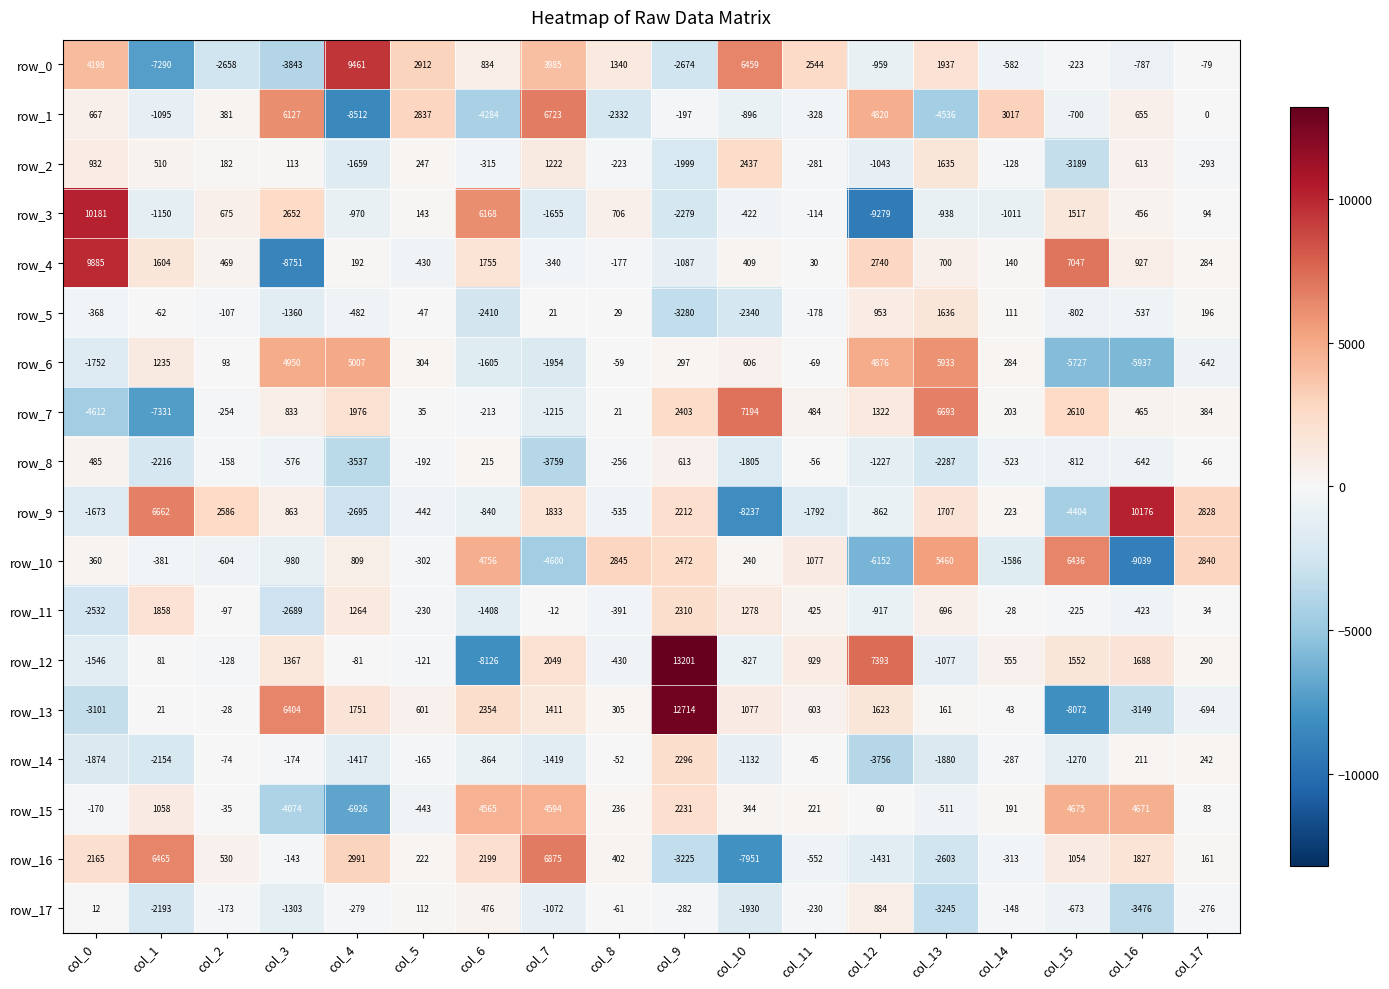

At which label is row_15 closest to -1125?

col_13